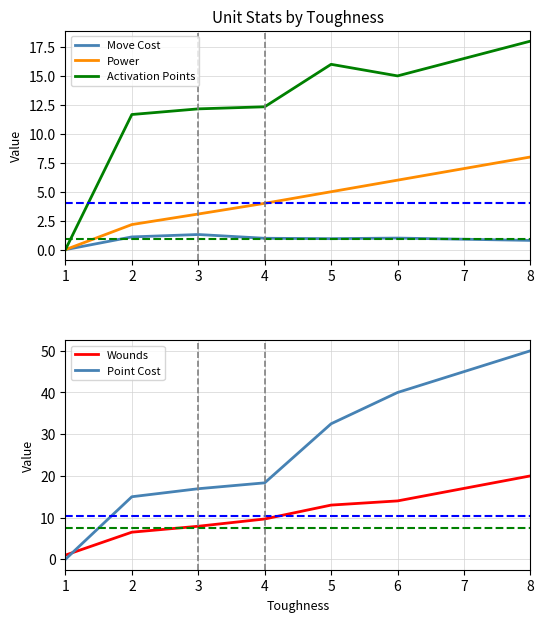

True or false: Move Cost and Activation Points intersect in this chart.

False